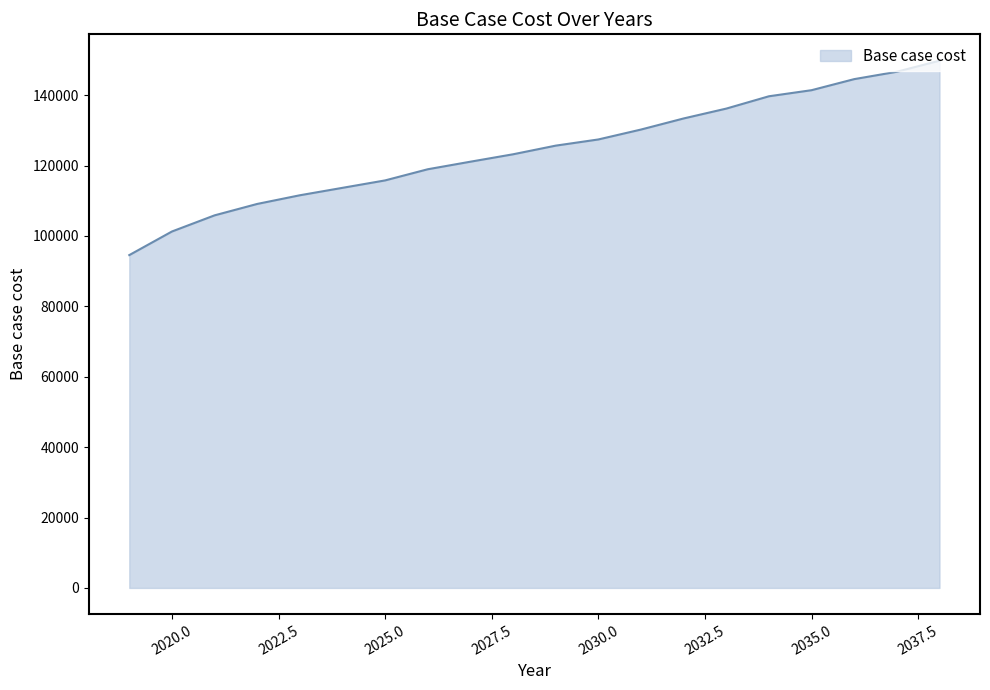

How many series are shown in this chart?

1